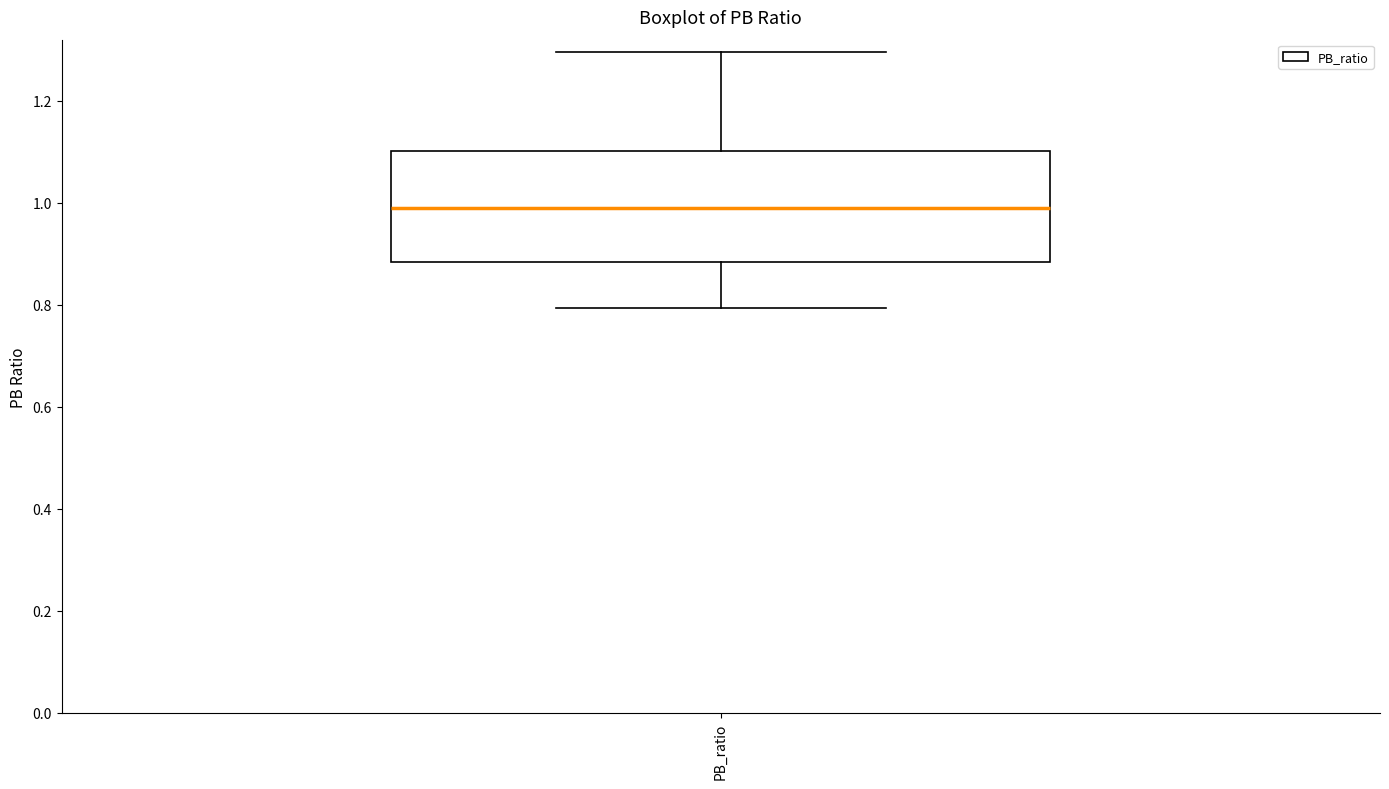

Where does the upper whisker of the box for PB_ratio end on the y-axis? The values are not printed on the chart, so give them approximately, as read against the axis.

1.30